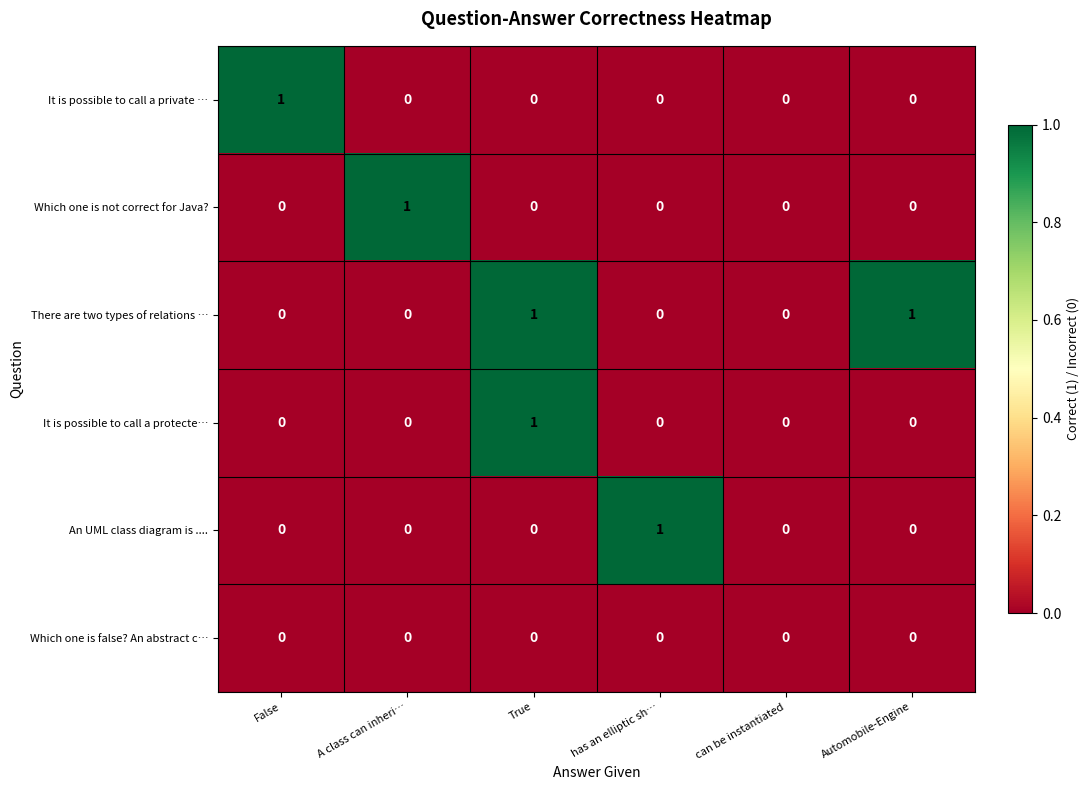

At which label does It is possible to call a private … reach its peak?

False